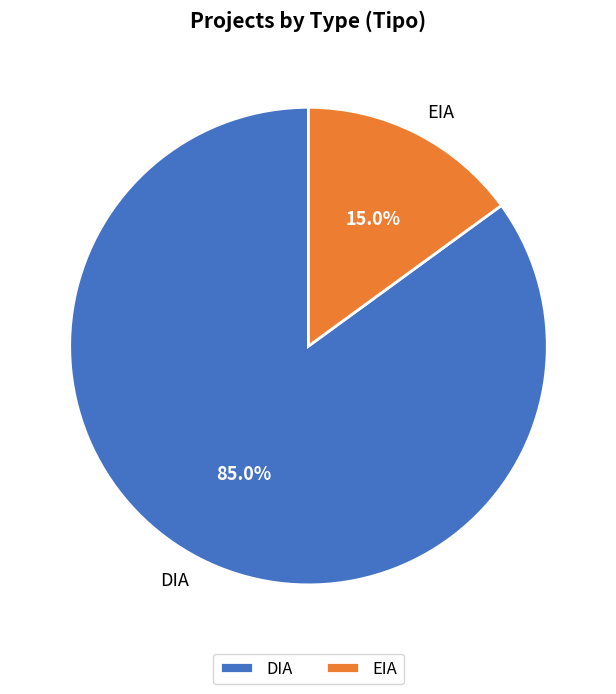

Which has a higher value, DIA or EIA?

DIA